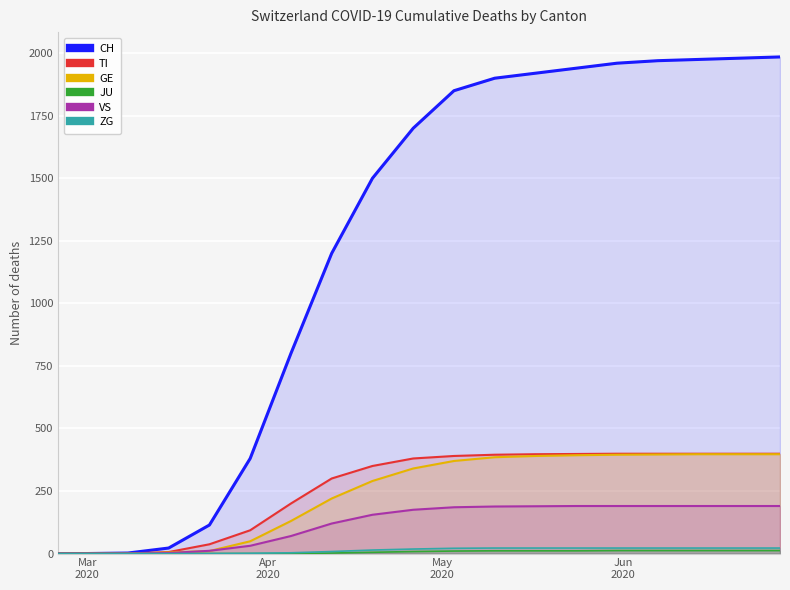

Which series has the largest range (max minus min)?

CH